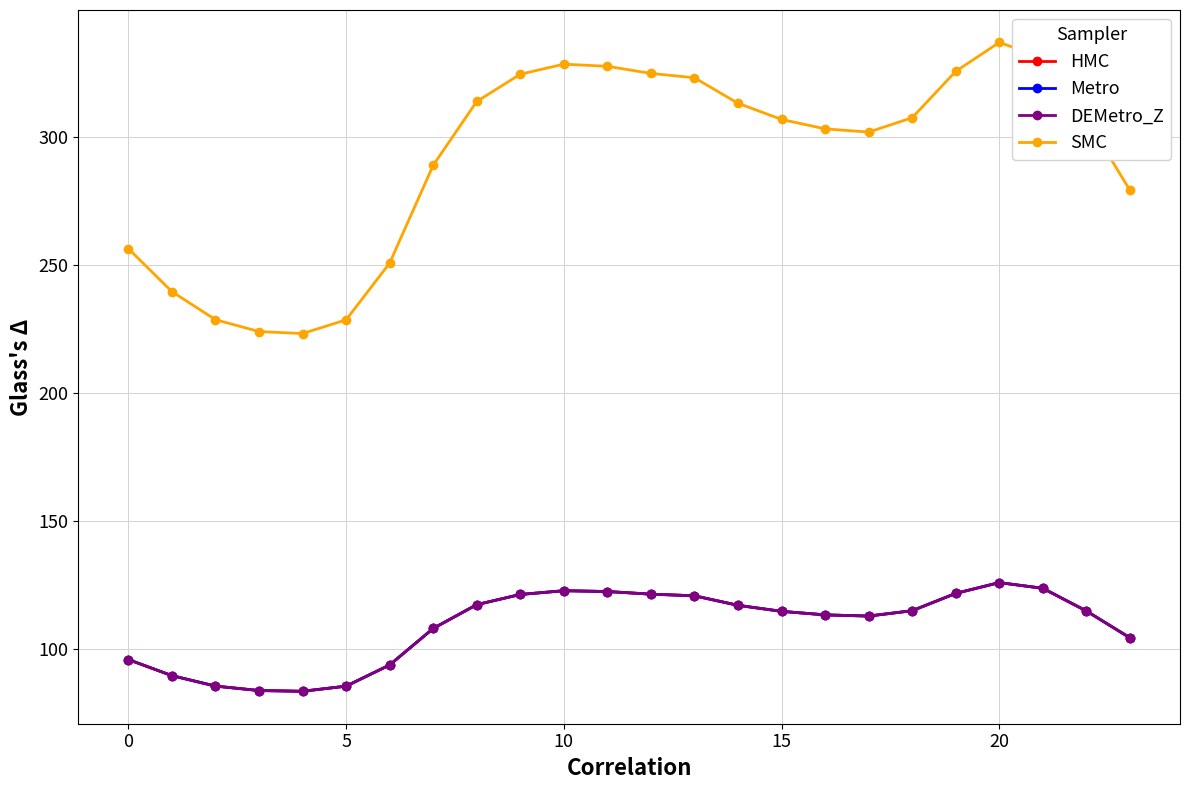

Is this an area chart (filled region under the line)?

No